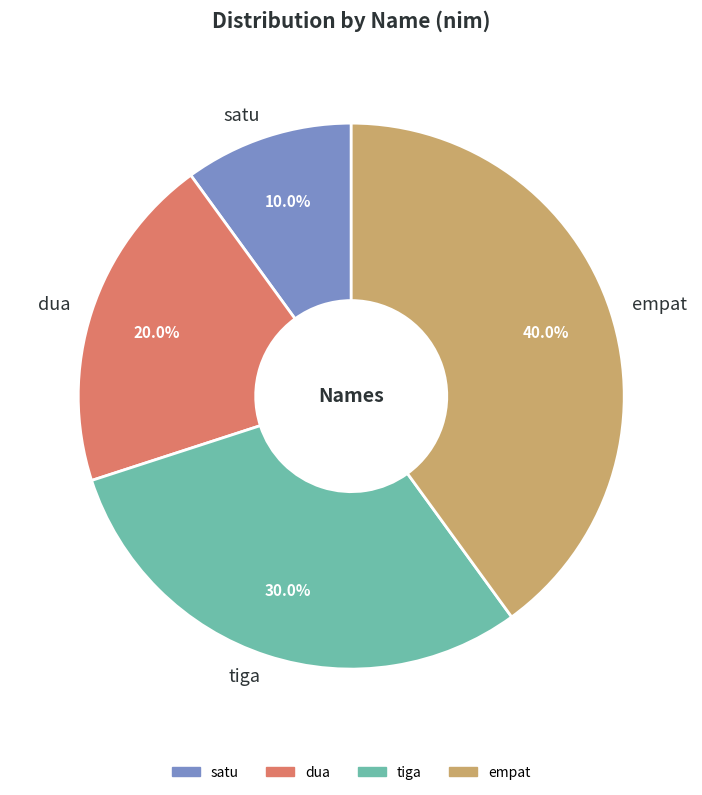

What percentage is the dua slice, to the nearest percent?

20%